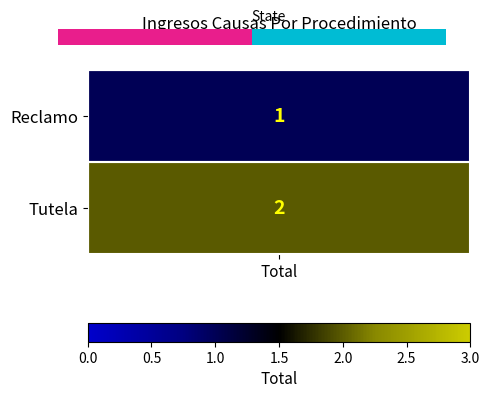

Rank the categories by value from highest to lowest.

1, Total